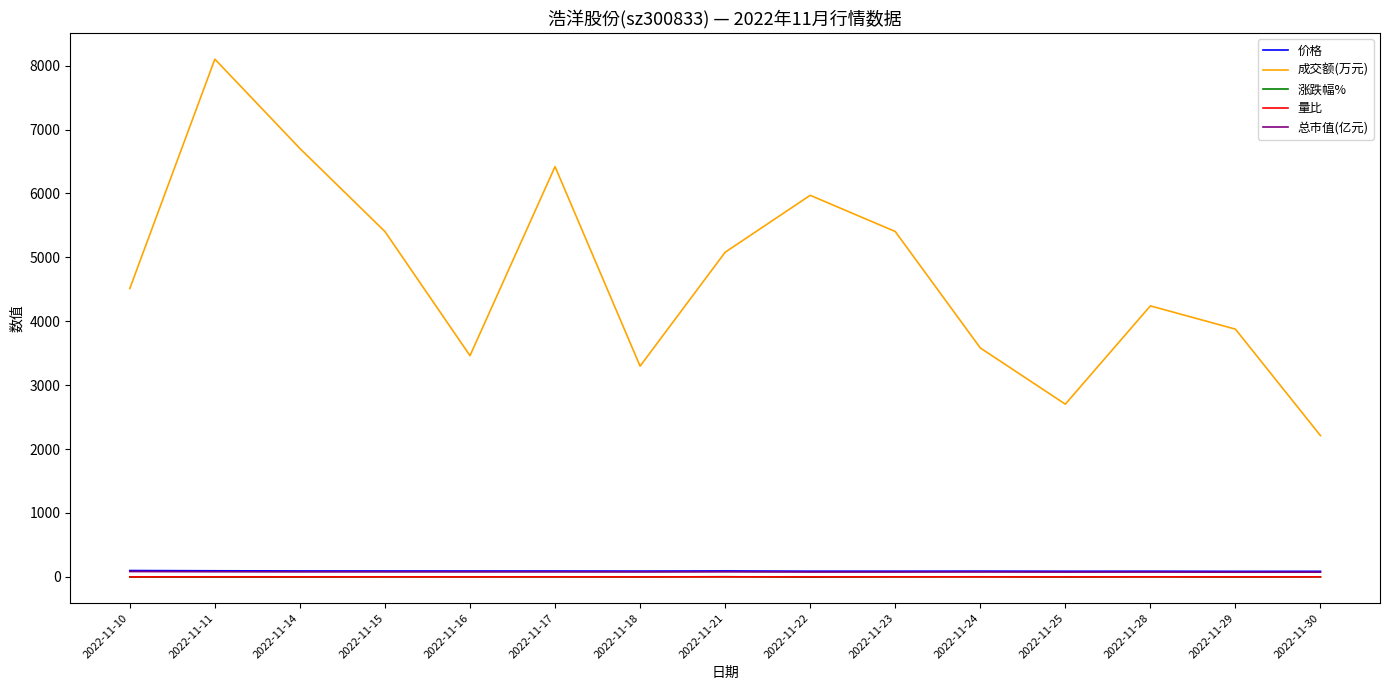

Which series has the largest total across all categories?

成交额(万元)